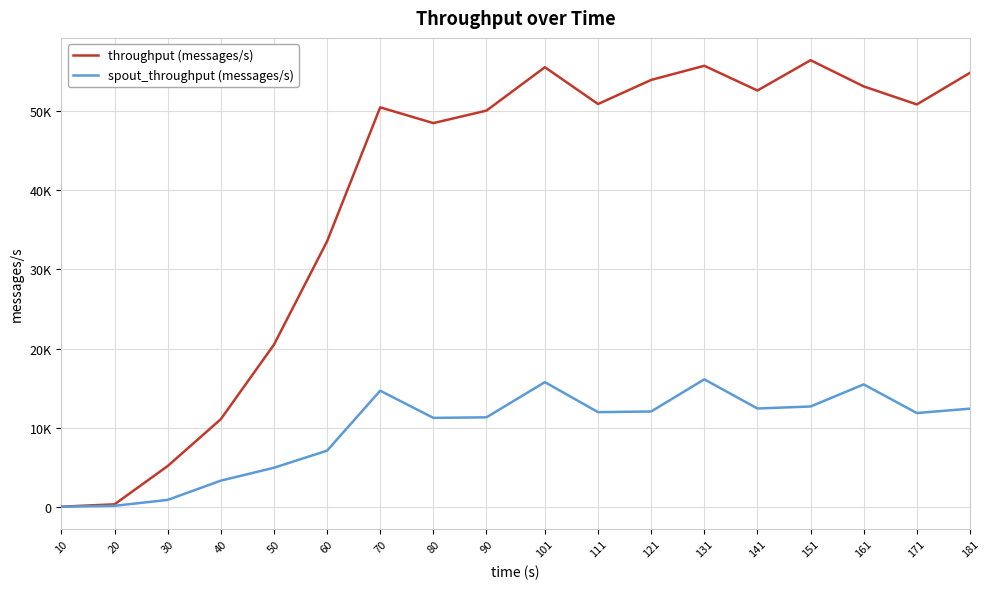

What is the highest value of the spout_throughput (messages/s) series?

16106